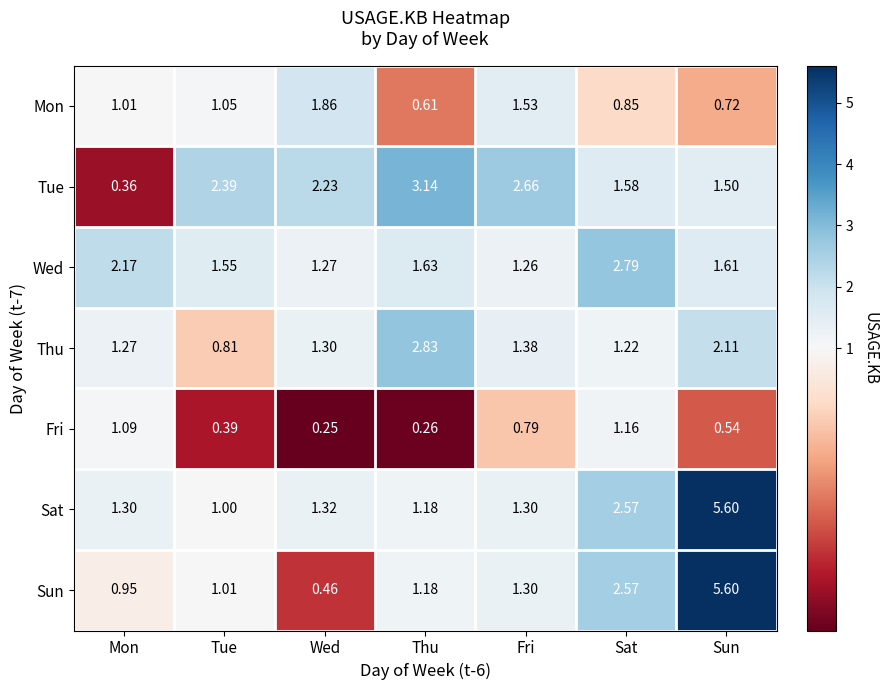

At which category is the sum across all series the highest?

Sun